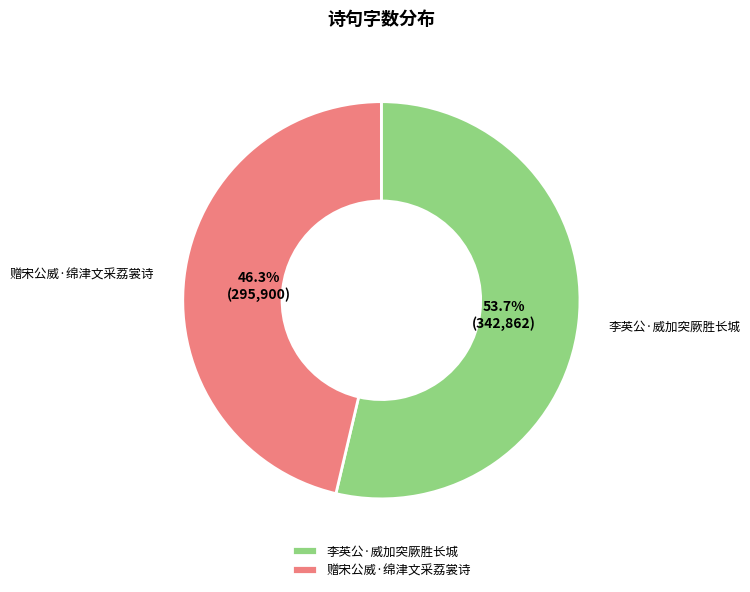

Rank the categories by value from lowest to highest.

赠宋公威·绵津文采荔裳诗, 李英公·威加突厥胜长城